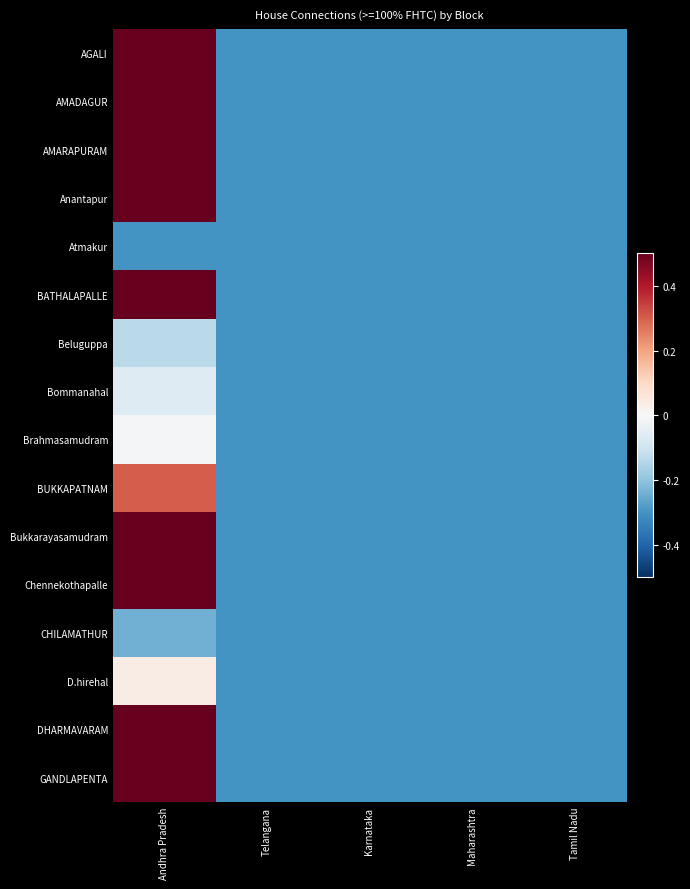

Reading right to left, transcribe all the data shown in this chart.

AGALI: Tamil Nadu=-0.3	Maharashtra=-0.3	Karnataka=-0.3	Telangana=-0.3	Andhra Pradesh=0.5
AMADAGUR: Tamil Nadu=-0.3	Maharashtra=-0.3	Karnataka=-0.3	Telangana=-0.3	Andhra Pradesh=0.5
AMARAPURAM: Tamil Nadu=-0.3	Maharashtra=-0.3	Karnataka=-0.3	Telangana=-0.3	Andhra Pradesh=0.5
Anantapur: Tamil Nadu=-0.3	Maharashtra=-0.3	Karnataka=-0.3	Telangana=-0.3	Andhra Pradesh=0.5
Atmakur: Tamil Nadu=-0.3	Maharashtra=-0.3	Karnataka=-0.3	Telangana=-0.3	Andhra Pradesh=-0.3
BATHALAPALLE: Tamil Nadu=-0.3	Maharashtra=-0.3	Karnataka=-0.3	Telangana=-0.3	Andhra Pradesh=0.5
Beluguppa: Tamil Nadu=-0.3	Maharashtra=-0.3	Karnataka=-0.3	Telangana=-0.3	Andhra Pradesh=-0.1
Bommanahal: Tamil Nadu=-0.3	Maharashtra=-0.3	Karnataka=-0.3	Telangana=-0.3	Andhra Pradesh=-0.1
Brahmasamudram: Tamil Nadu=-0.3	Maharashtra=-0.3	Karnataka=-0.3	Telangana=-0.3	Andhra Pradesh=-0.0
BUKKAPATNAM: Tamil Nadu=-0.3	Maharashtra=-0.3	Karnataka=-0.3	Telangana=-0.3	Andhra Pradesh=0.3
Bukkarayasamudram: Tamil Nadu=-0.3	Maharashtra=-0.3	Karnataka=-0.3	Telangana=-0.3	Andhra Pradesh=0.5
Chennekothapalle: Tamil Nadu=-0.3	Maharashtra=-0.3	Karnataka=-0.3	Telangana=-0.3	Andhra Pradesh=0.5
CHILAMATHUR: Tamil Nadu=-0.3	Maharashtra=-0.3	Karnataka=-0.3	Telangana=-0.3	Andhra Pradesh=-0.2
D.hirehal: Tamil Nadu=-0.3	Maharashtra=-0.3	Karnataka=-0.3	Telangana=-0.3	Andhra Pradesh=0.0
DHARMAVARAM: Tamil Nadu=-0.3	Maharashtra=-0.3	Karnataka=-0.3	Telangana=-0.3	Andhra Pradesh=0.5
GANDLAPENTA: Tamil Nadu=-0.3	Maharashtra=-0.3	Karnataka=-0.3	Telangana=-0.3	Andhra Pradesh=0.5